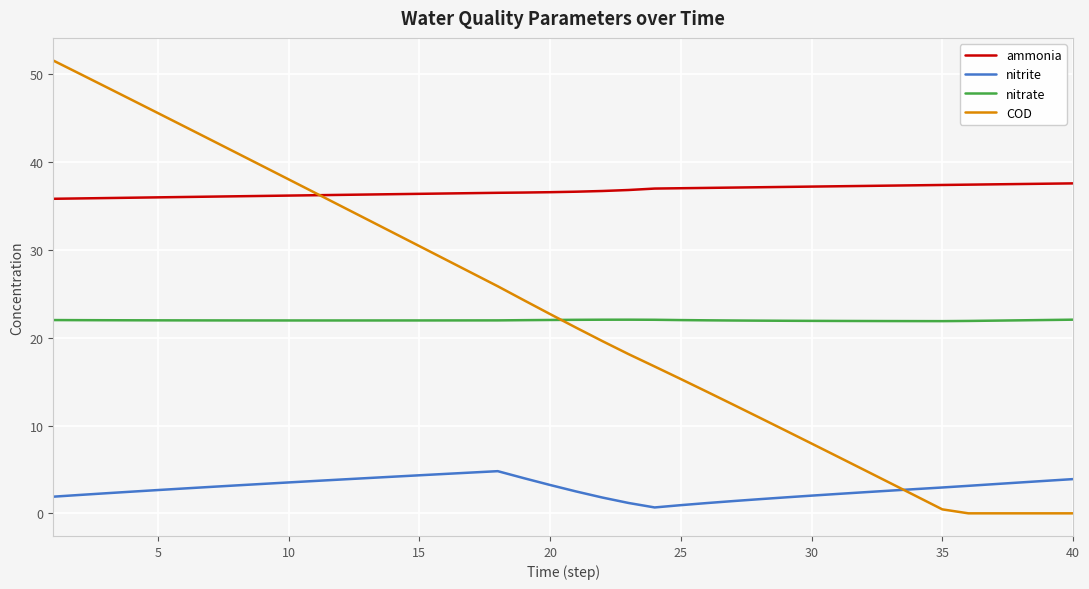

Which series ends up on top after the final intersection of COD and nitrate?

nitrate